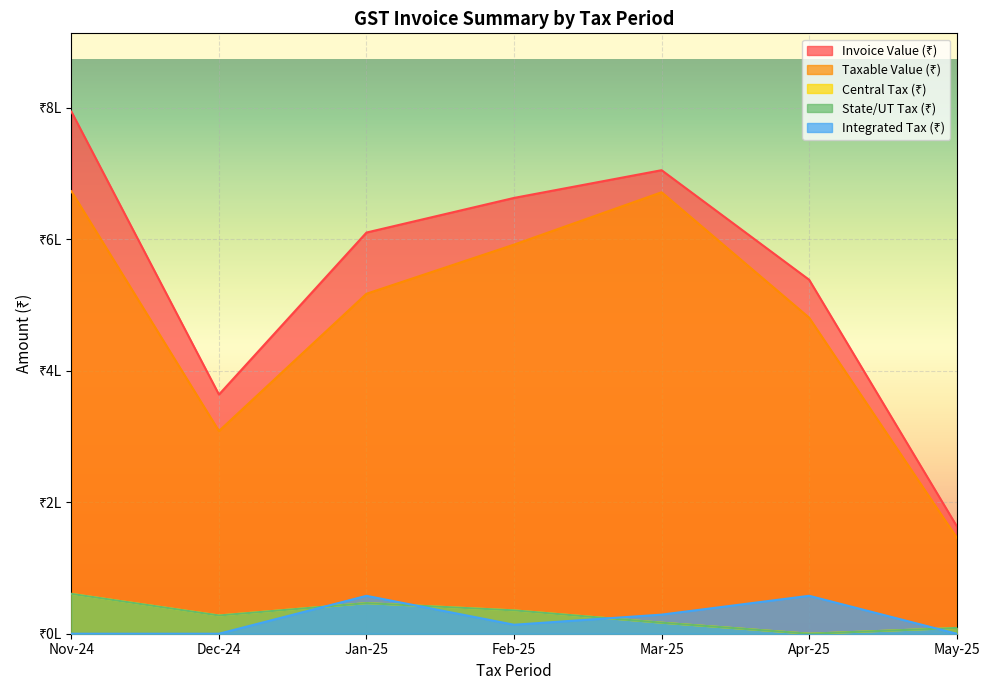

What is the value of the Invoice Value (₹) point at the 5th from the left?

705053.9